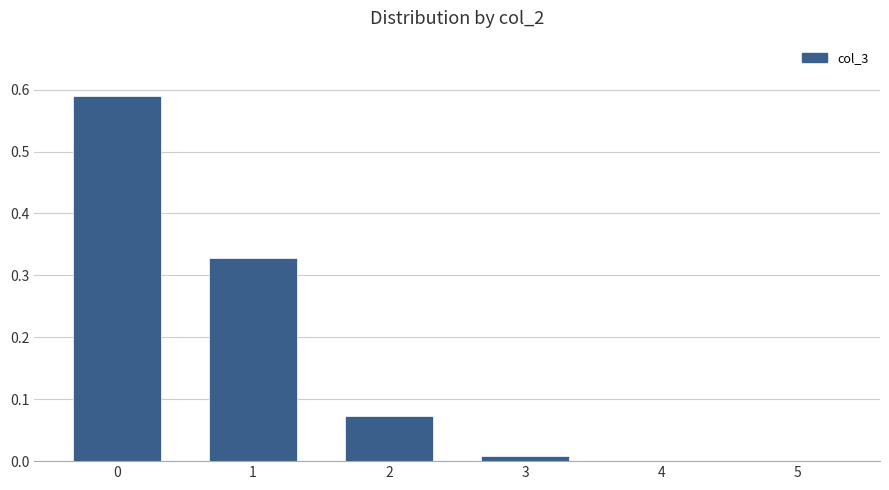

What is the sum of all values?

1.0